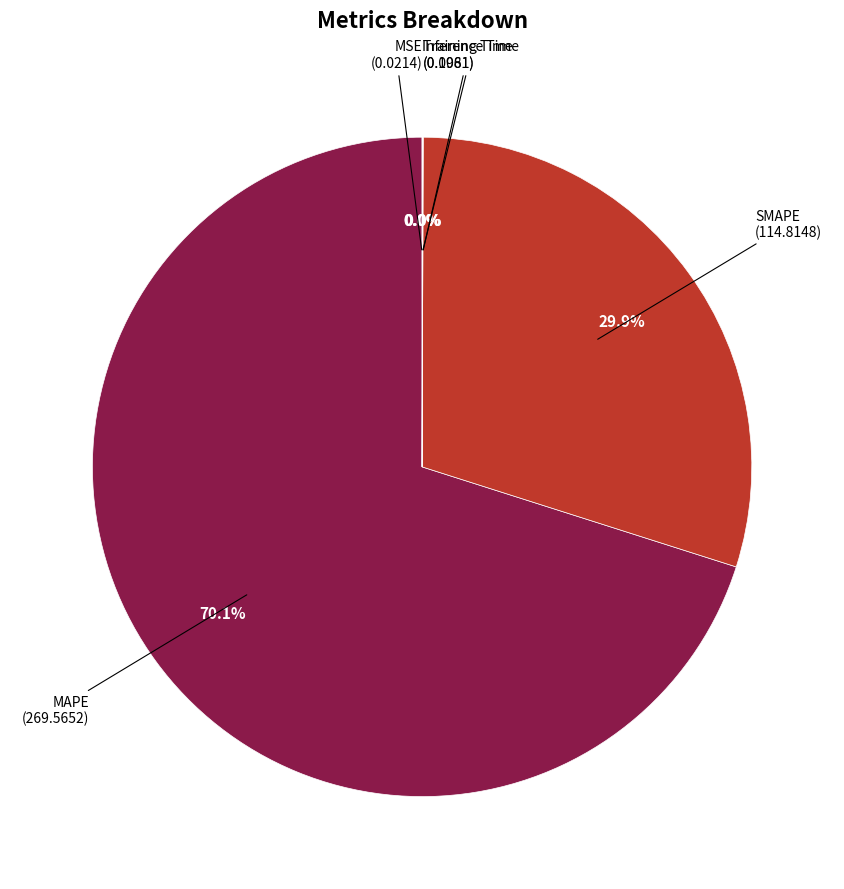

What portion of the pie excludes SMAPE?

70.1%